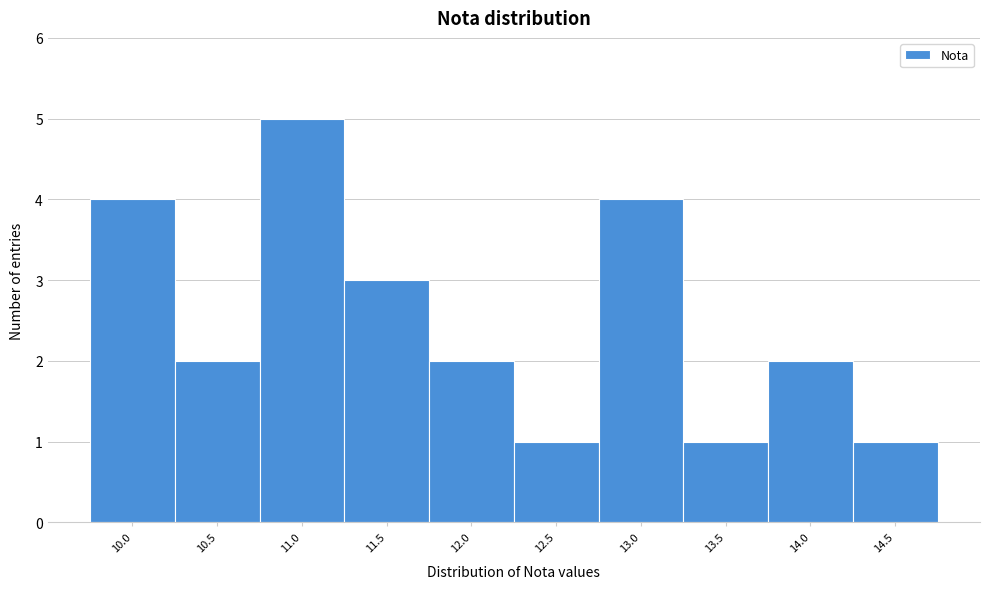

Reading left to right, transcribe all the data shown in this chart.

4	2	5	3	2	1	4	1	2	1